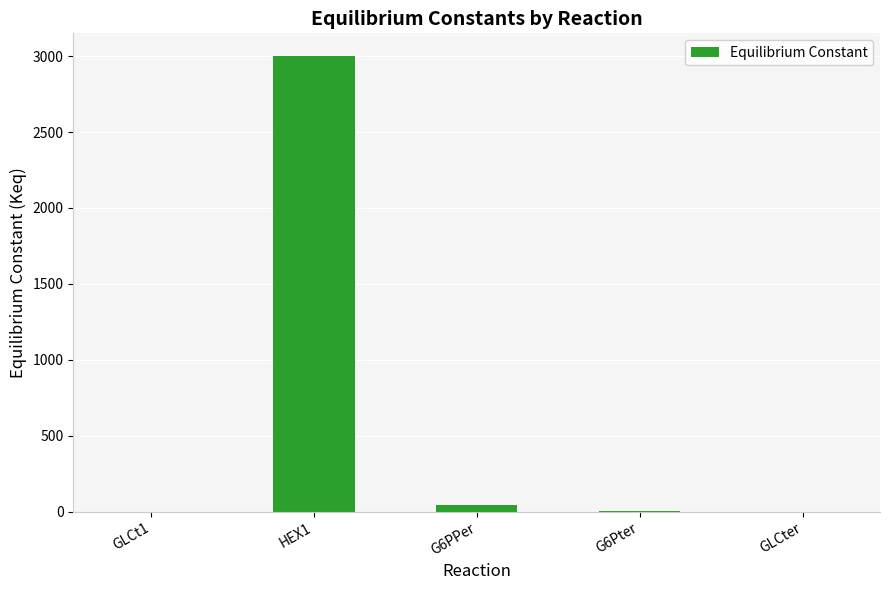

Is it true that the value at HEX1 is 3000.0?

True